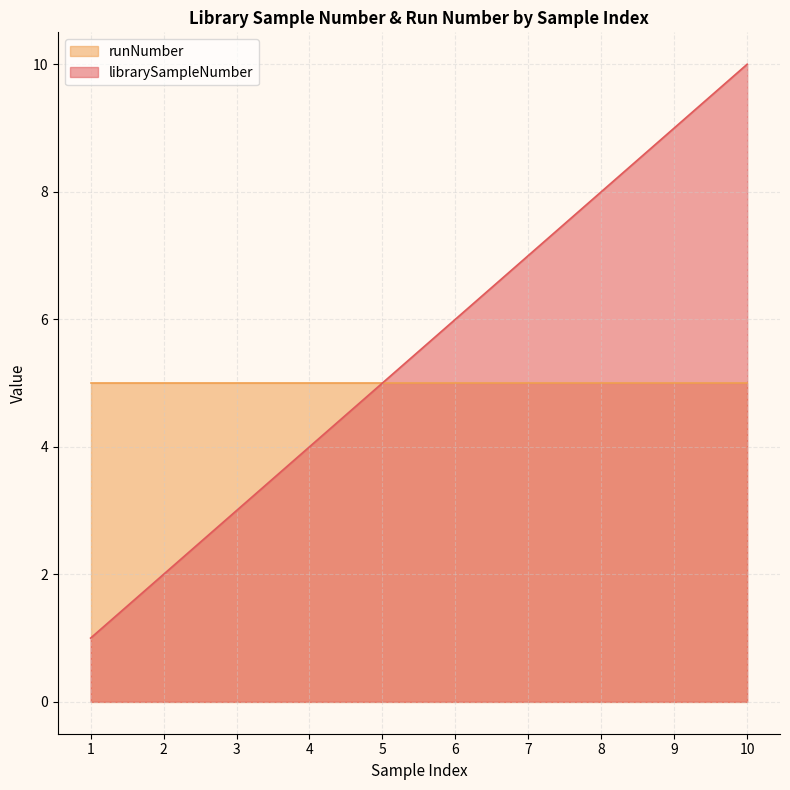

Reading left to right, what are all the values shown in this chart?

1	2	3	4	5	6	7	8	9	10